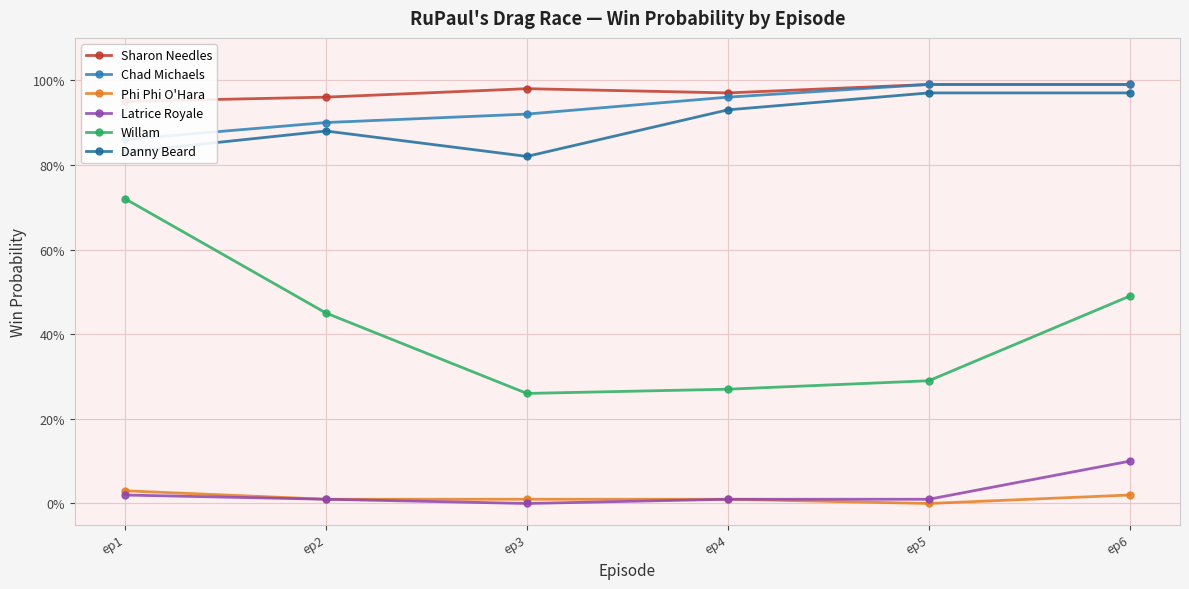

Is it true that Willam equals 0.7 at ep2?

False